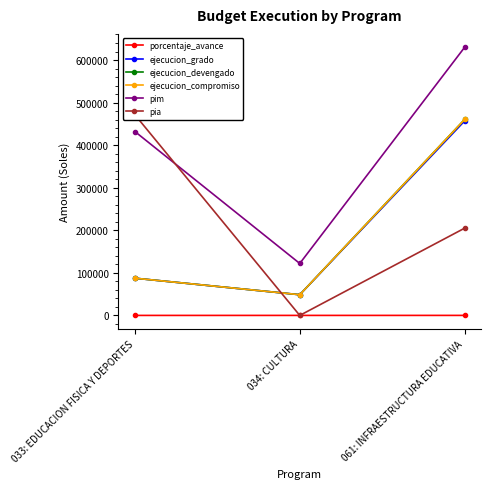

What are all the series names shown in the legend?

porcentaje_avance, ejecucion_grado, ejecucion_devengado, ejecucion_compromiso, pim, pia